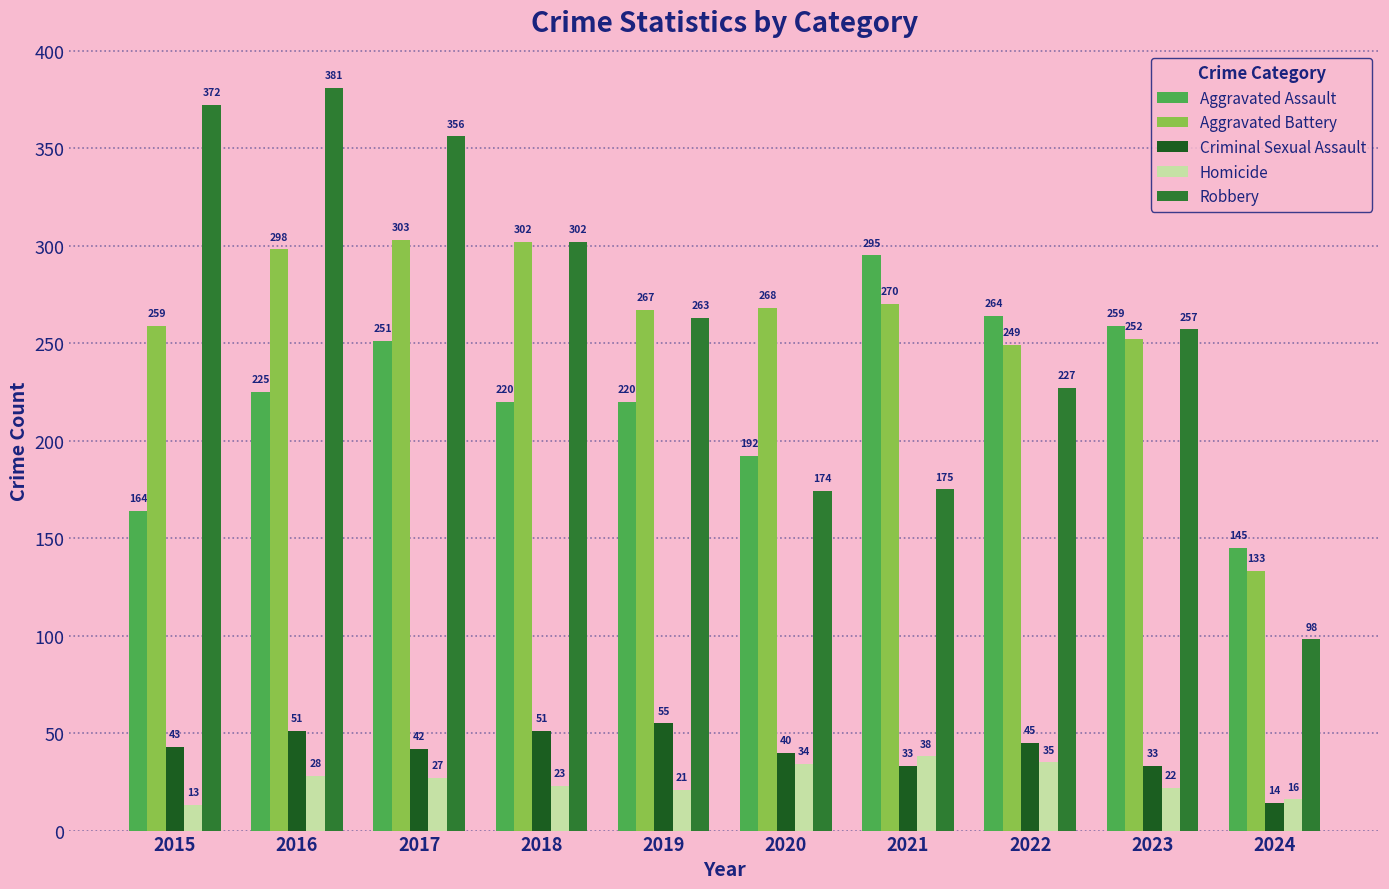

What is the sum of all Aggravated Battery values?

2601